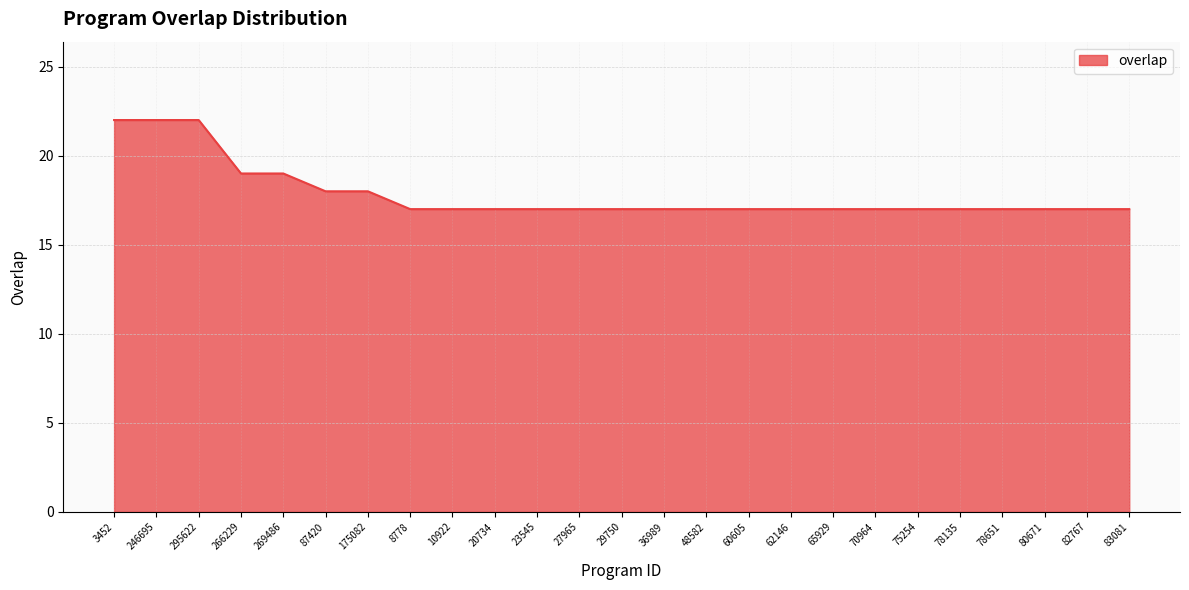

The value at 78651 is 17. True or false?

True